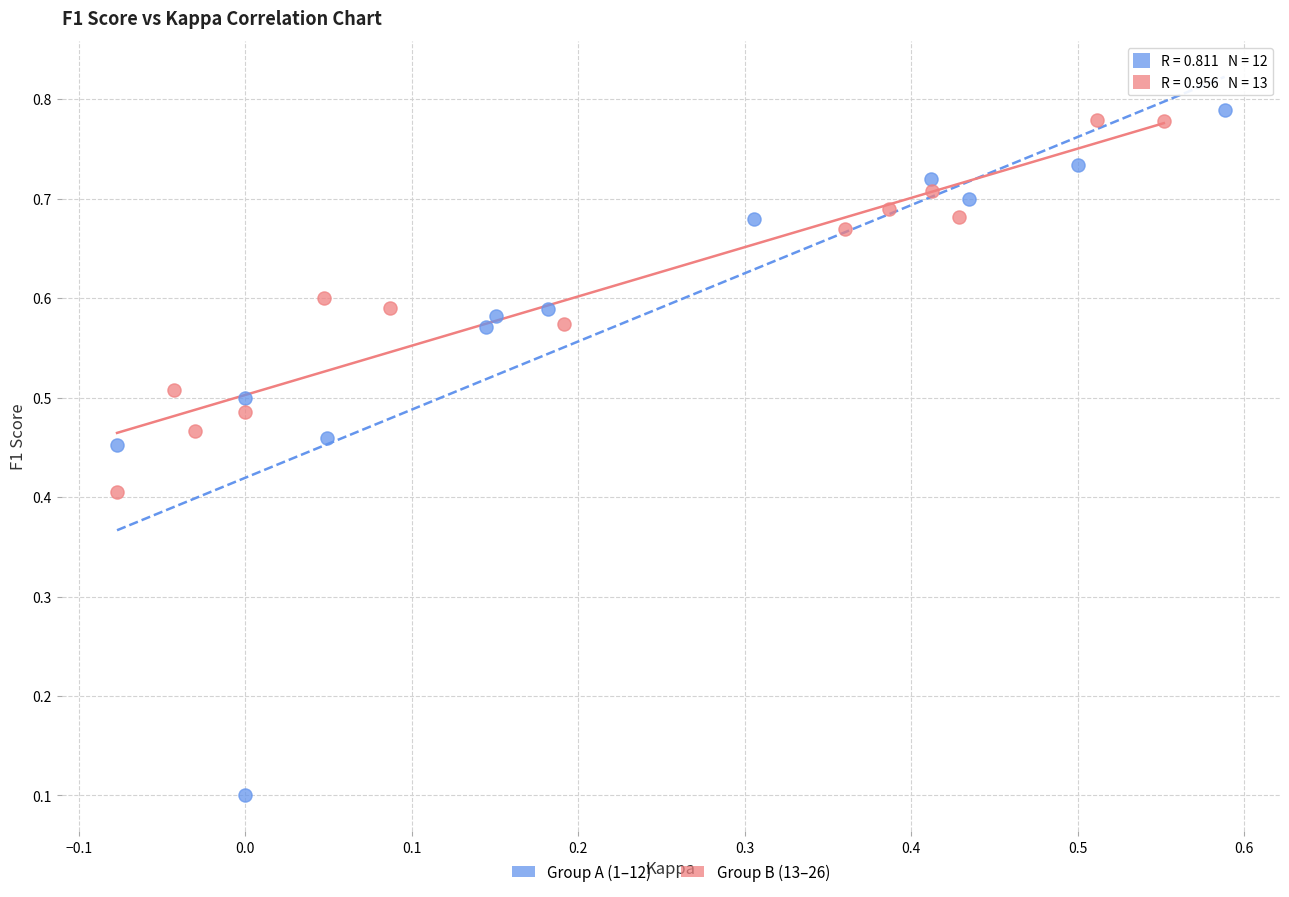

Which series contains the lowest Y value?

Group A (1–12)